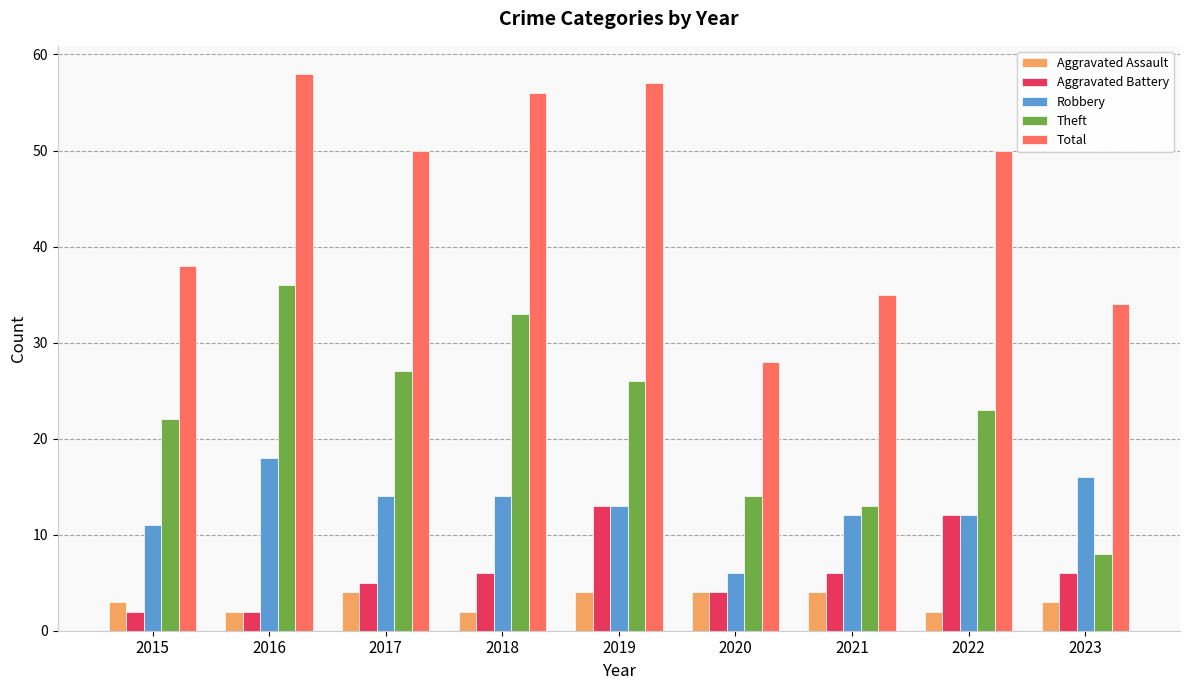

What is the approximate value of Aggravated Battery at 2018?

6